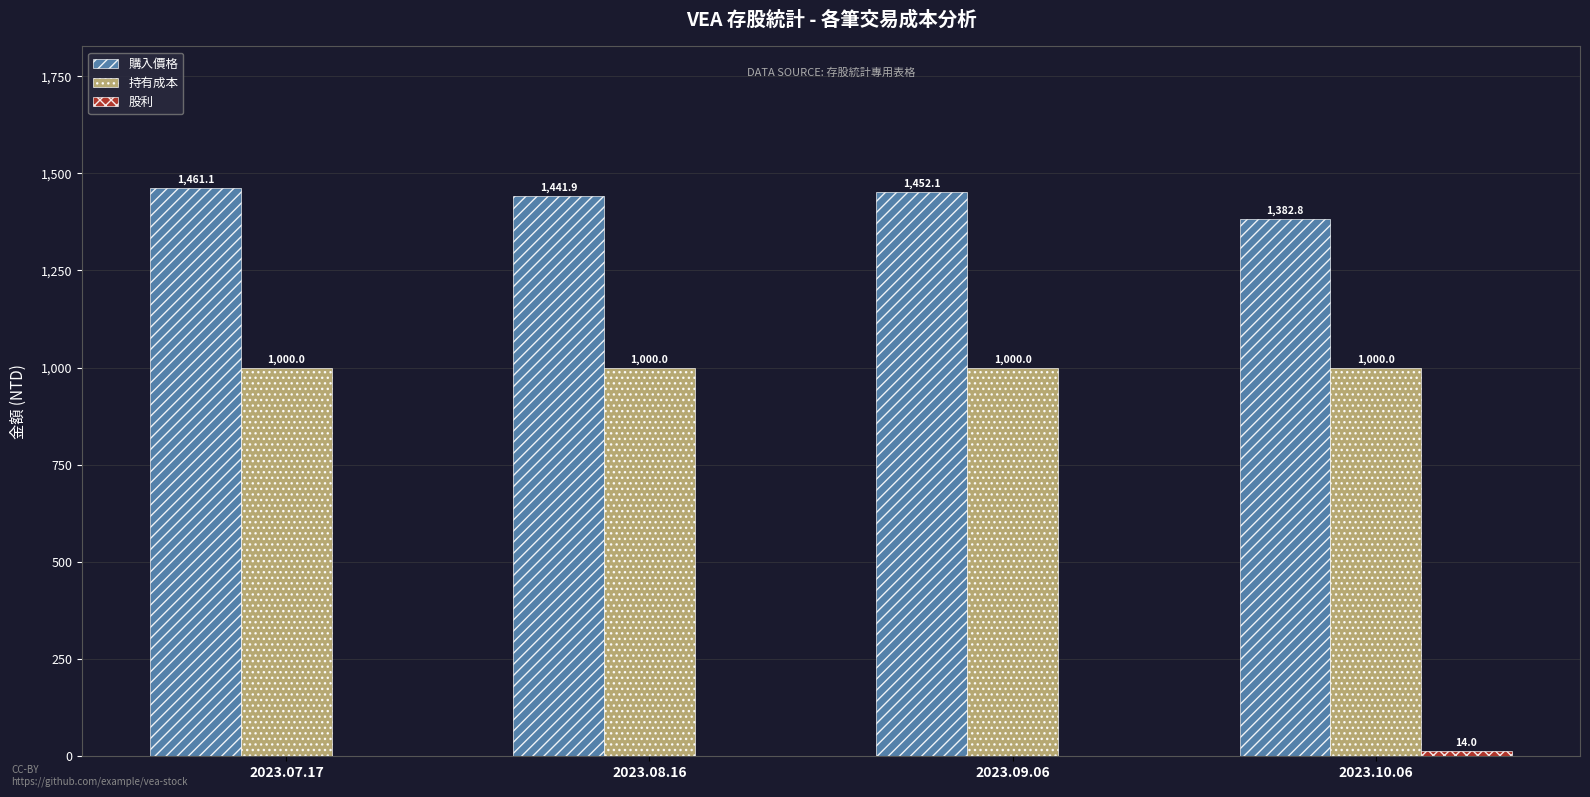

The value of 購入價格 at 2023.07.17 is 446.6. True or false?

False